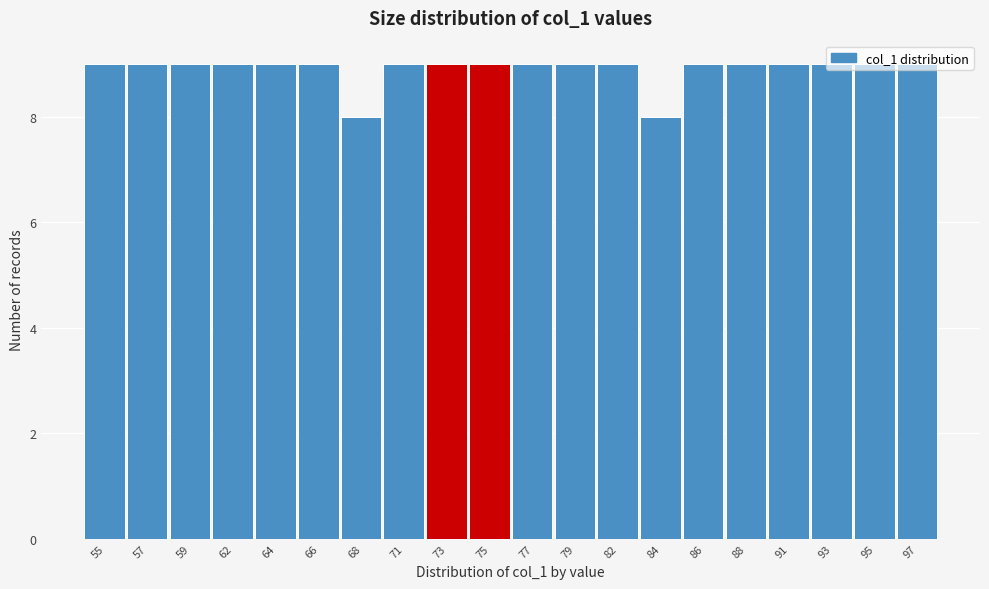

The value at 59 is 14. True or false?

False